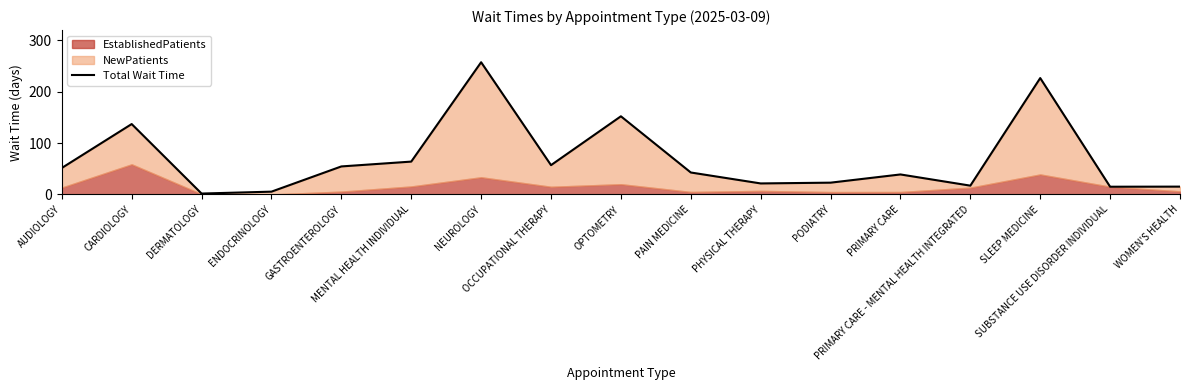

How many points are higher than both their immediate neighbors (excluding endpoints)?

5